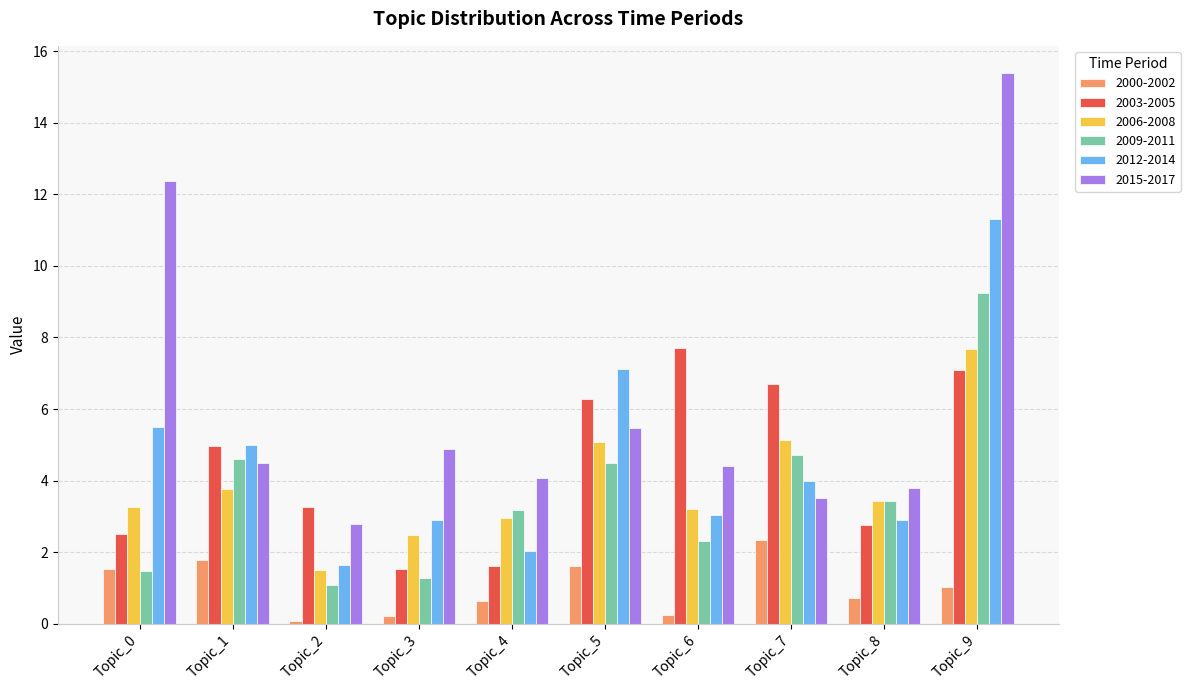

At how many categories does at least one series exceed 6?

5